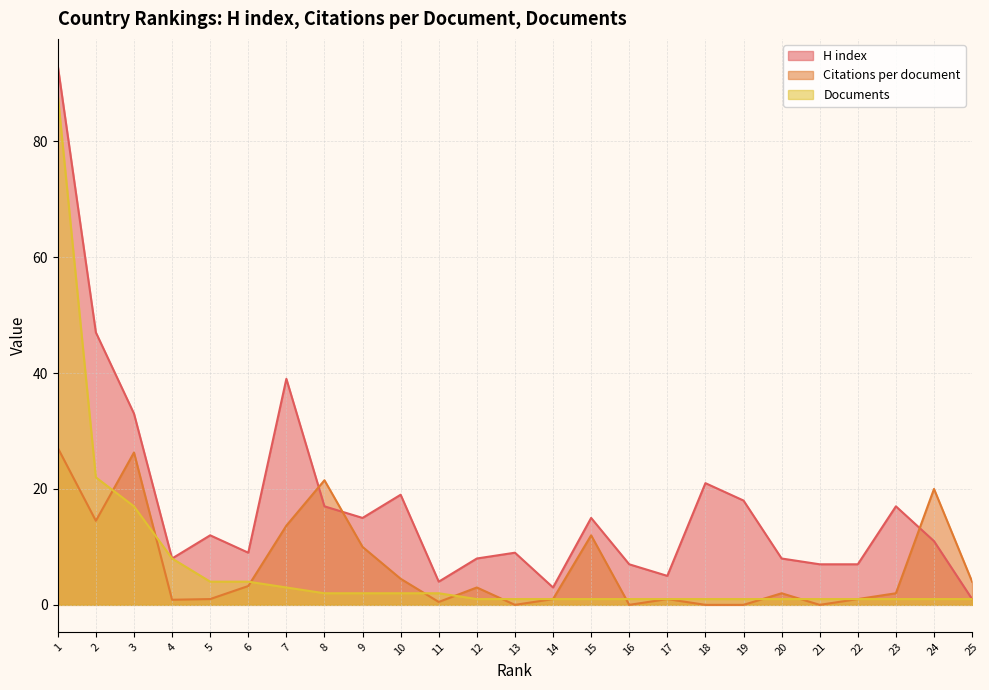

In H index, how many points are lower than both neighbors (excluding endpoints)?

6